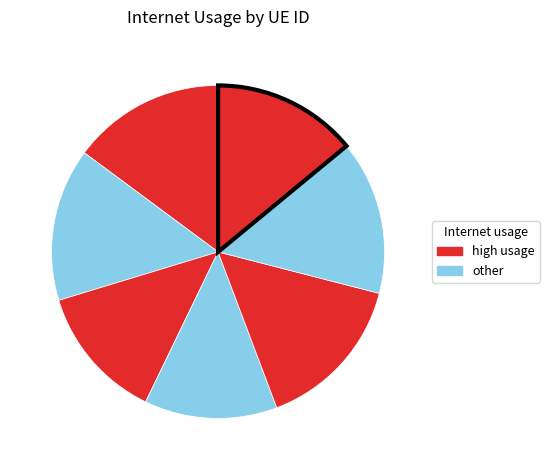

Count the number of slices in the pie.

7